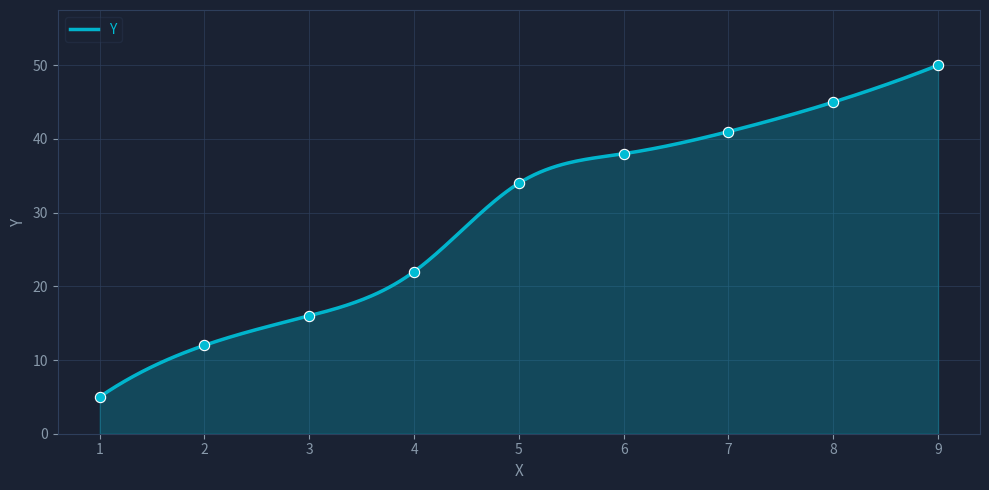

Approximately how many times larger is the value at 6 compared to 1?

7.6